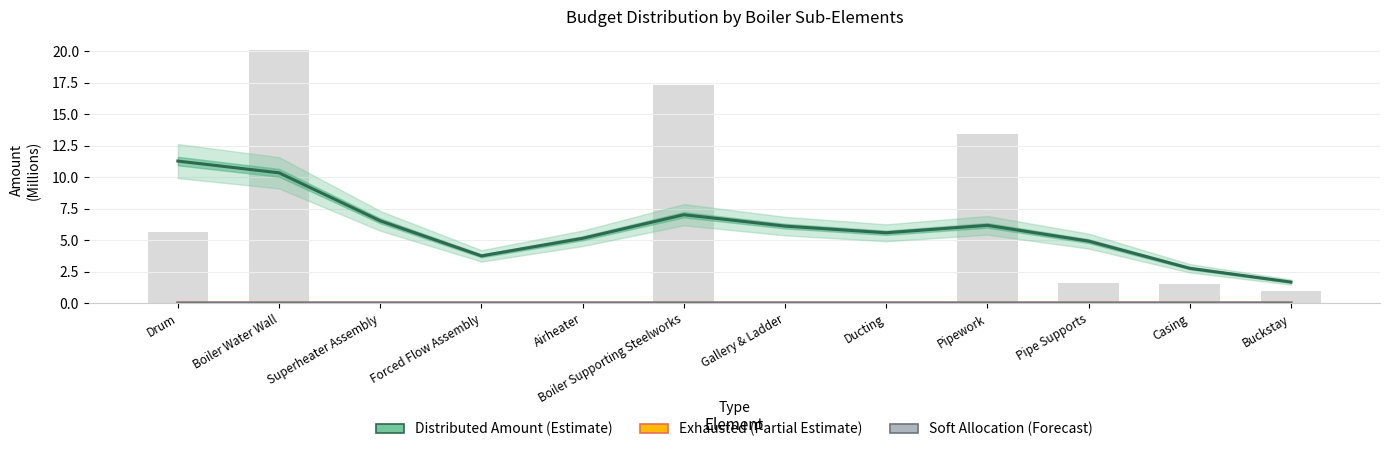

The value of Exhausted (Partial Estimate) at Boiler Water Wall is 0.0. True or false?

True